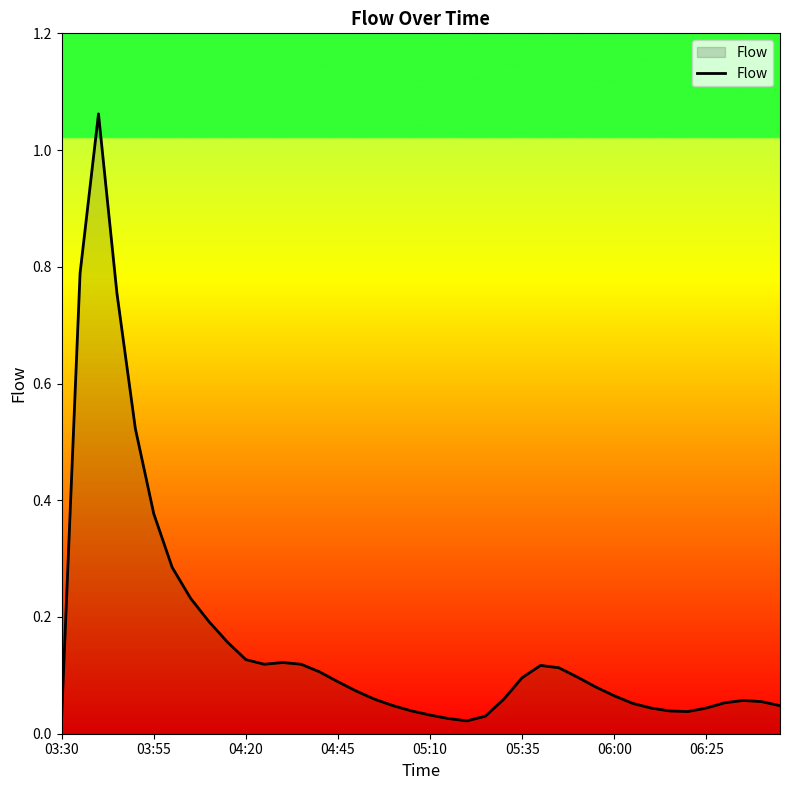

What is the difference between the maximum and minimum values?

1.0